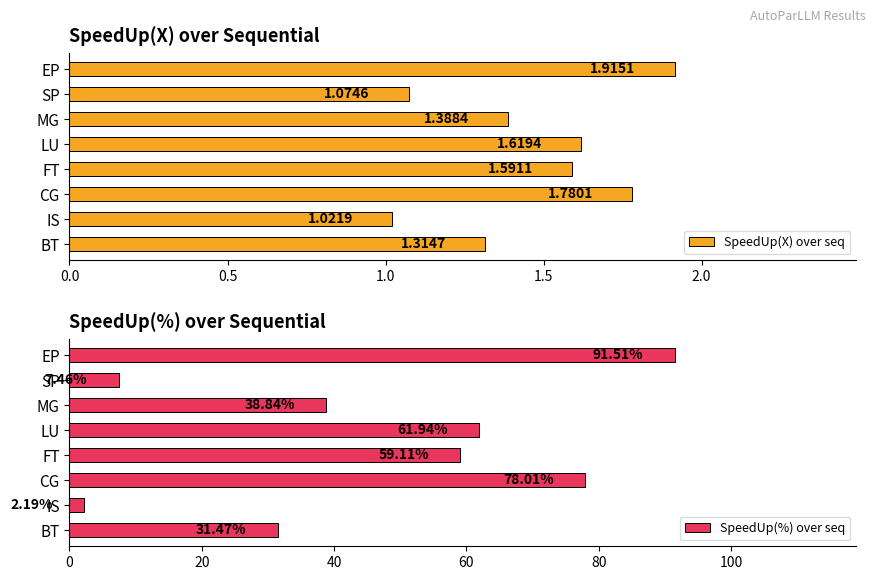

What is the sum of all SpeedUp(%) over seq values?

370.5